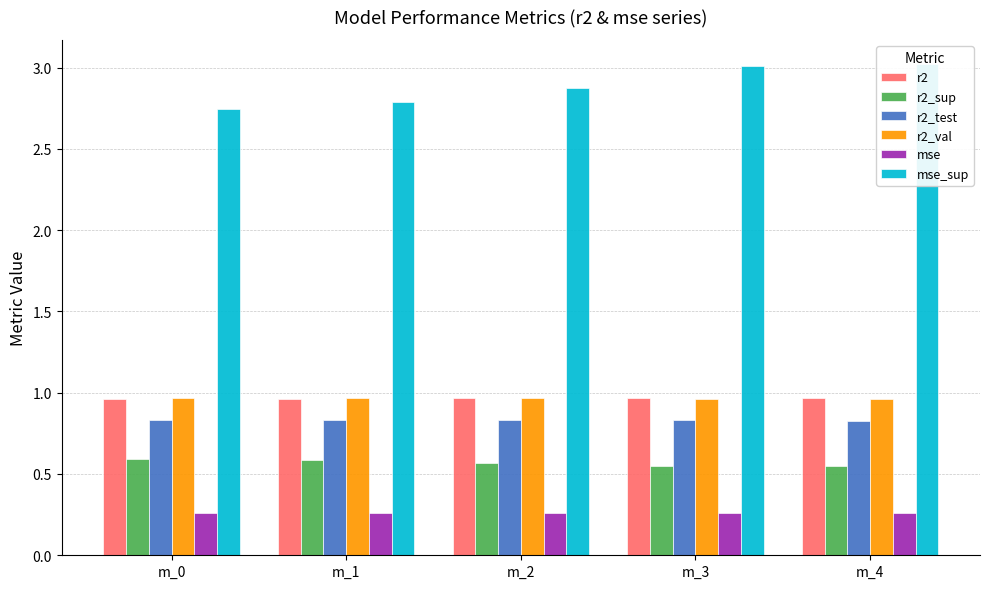

What is the average value of the r2_val series?

1.0